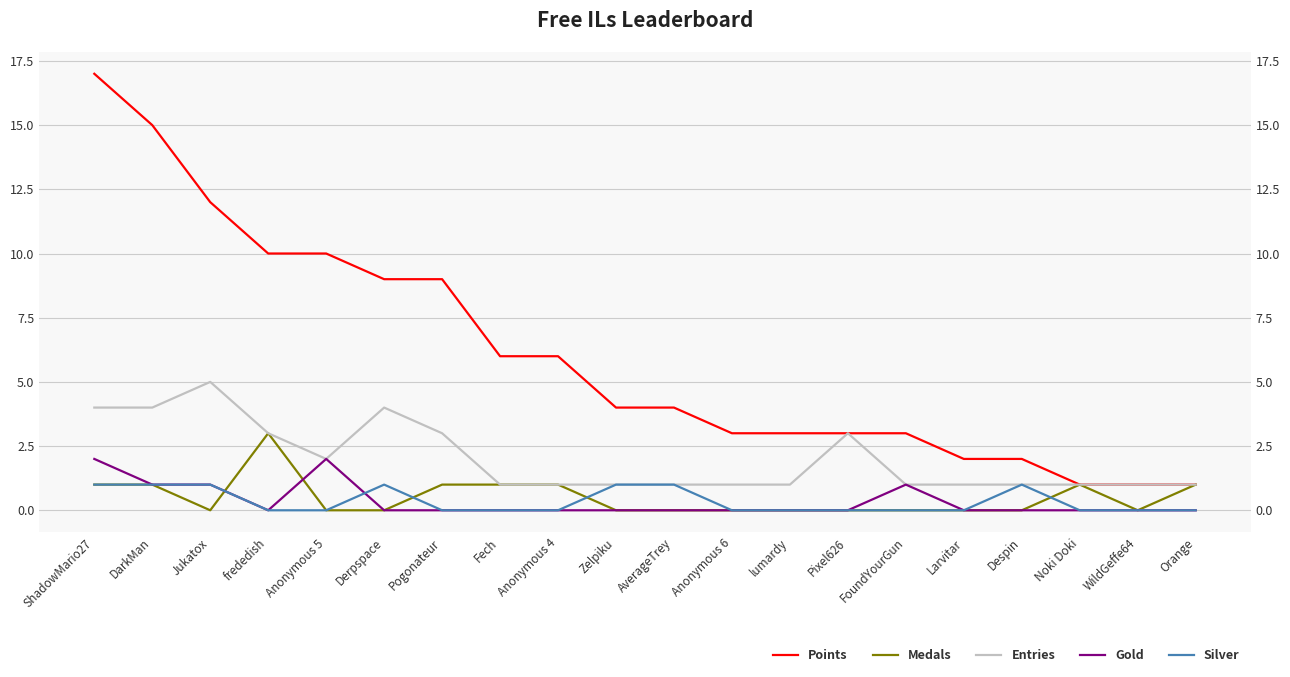

Which series has the largest range (max minus min)?

Points